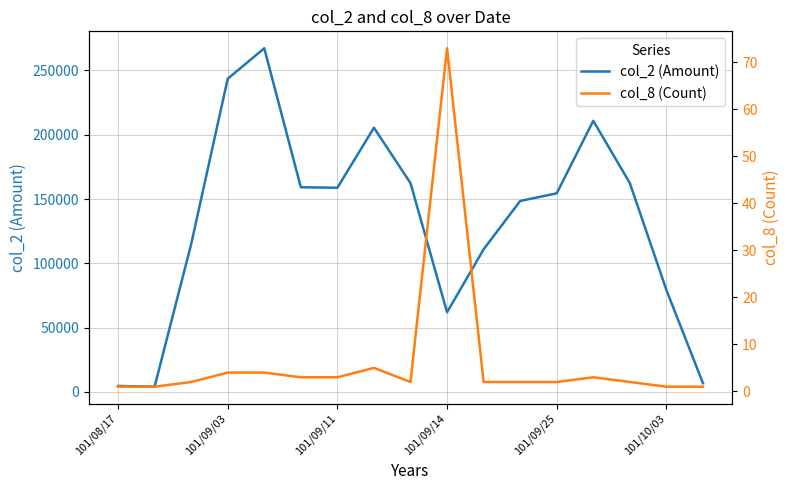

True or false: col_8 (Count) and col_2 (Amount) cross at least once.

False